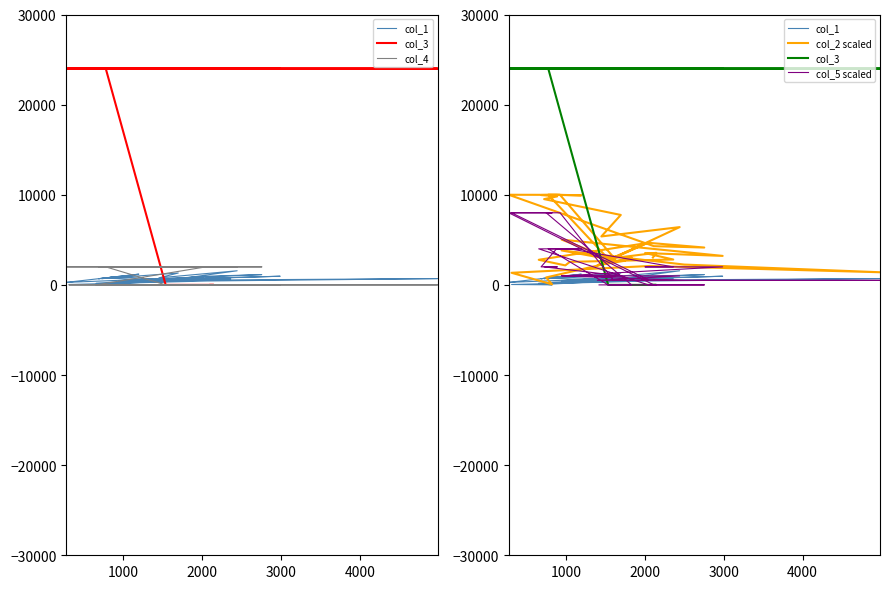

What is the difference between the maximum and minimum values in the col_1 series?

1561.0